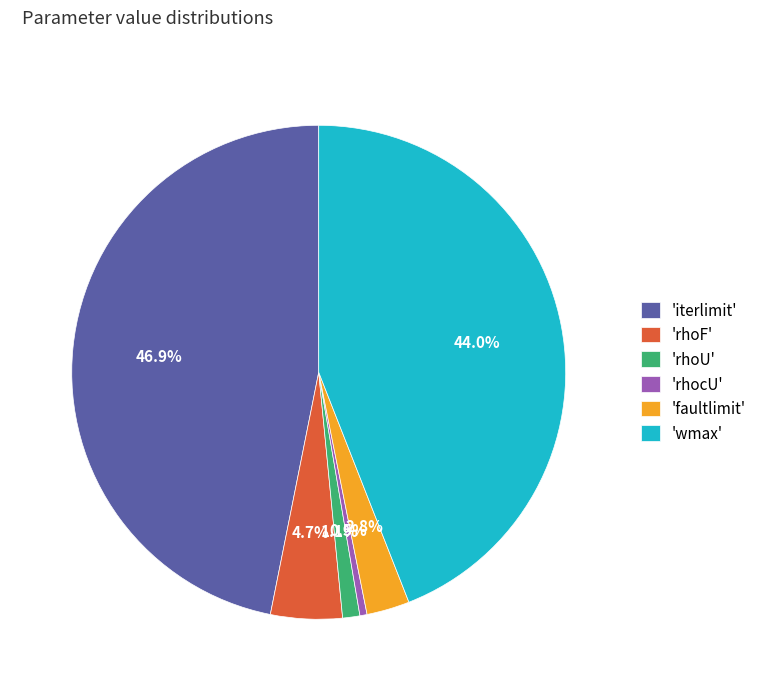

Is there any slice that represents more than half of the pie?

No